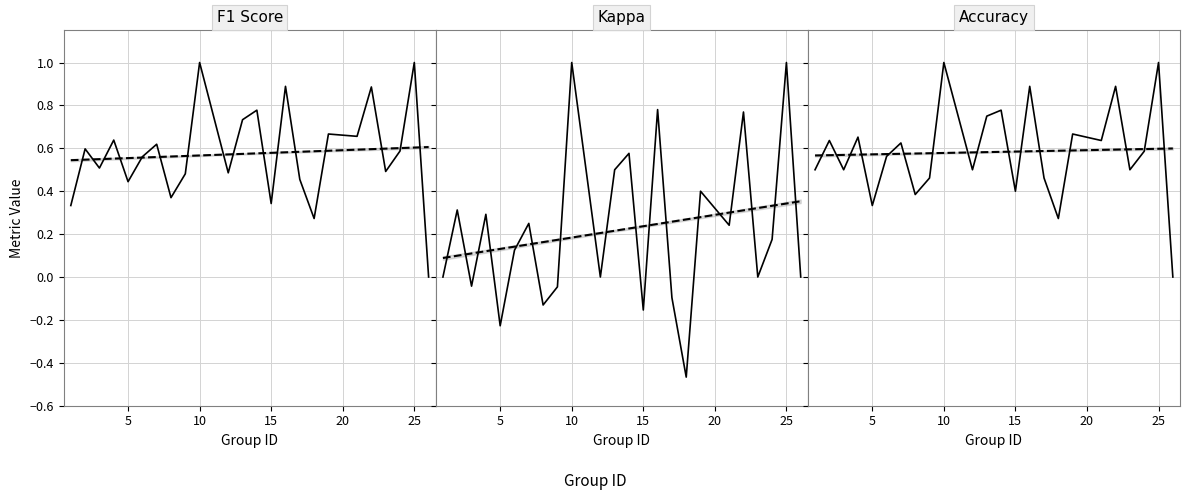

How many data points in F1 Score are above 0?

23